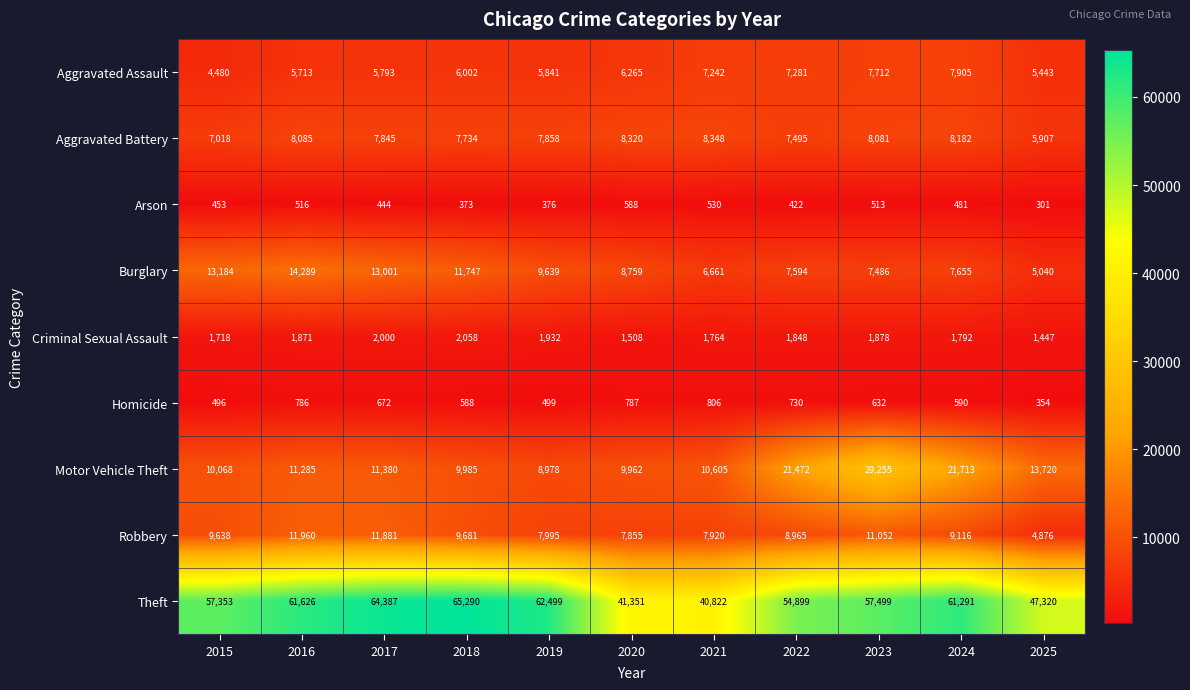

The Burglary series shows 5040 at 2025. True or false?

True